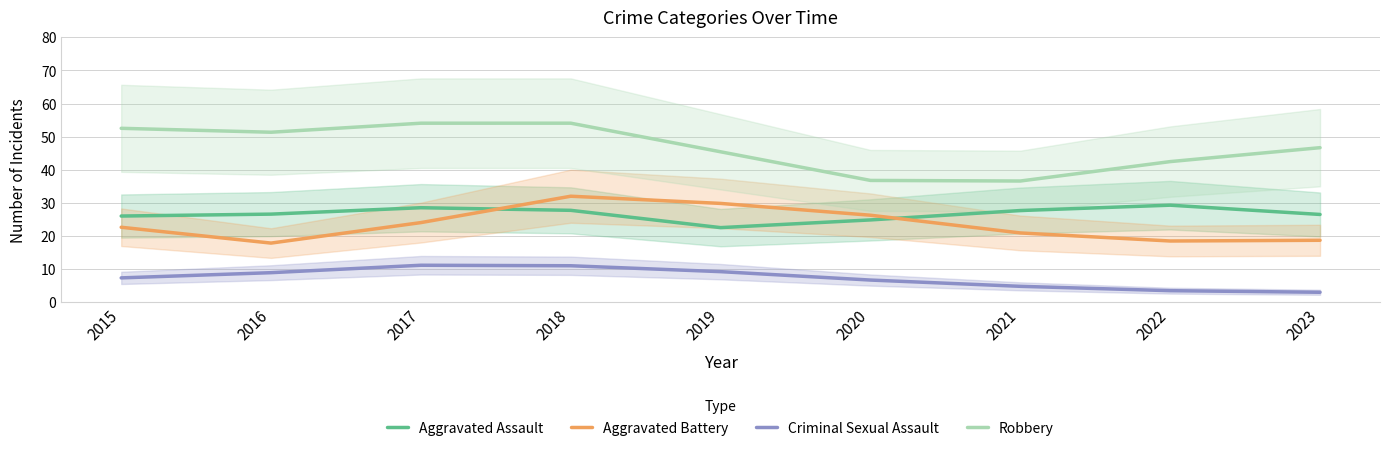

What is the difference between the Robbery values at 2019 and 2016?

5.9